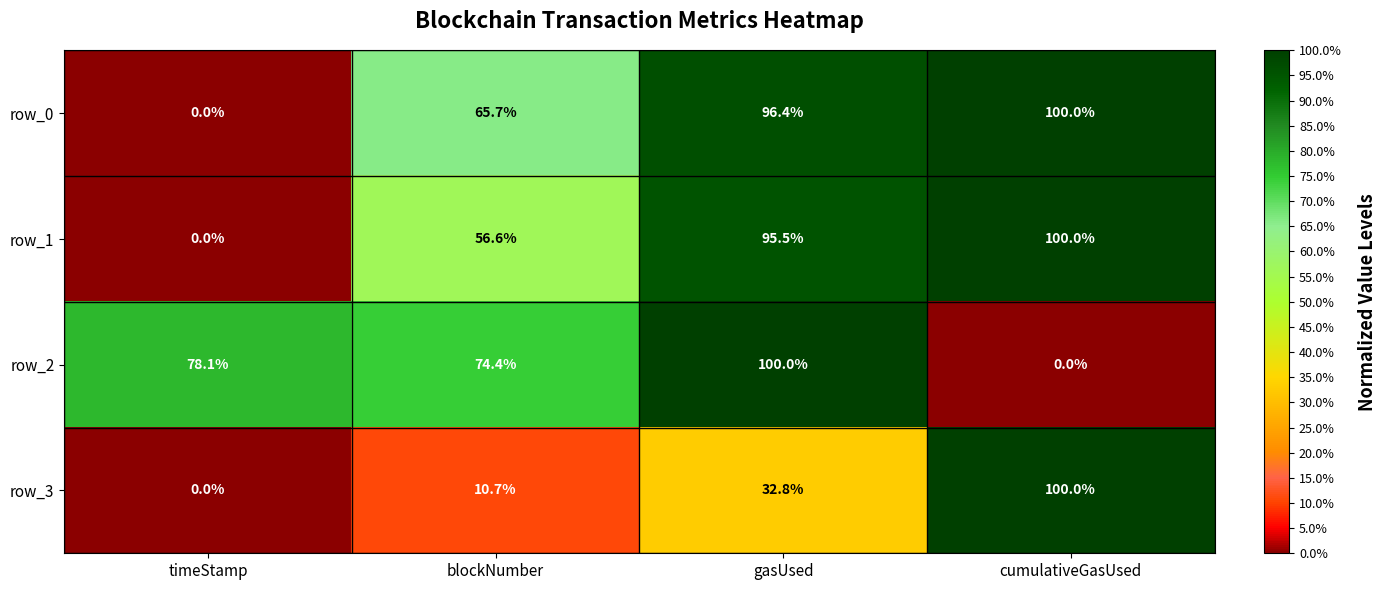

What value does the row_1 series have at blockNumber?

56.6